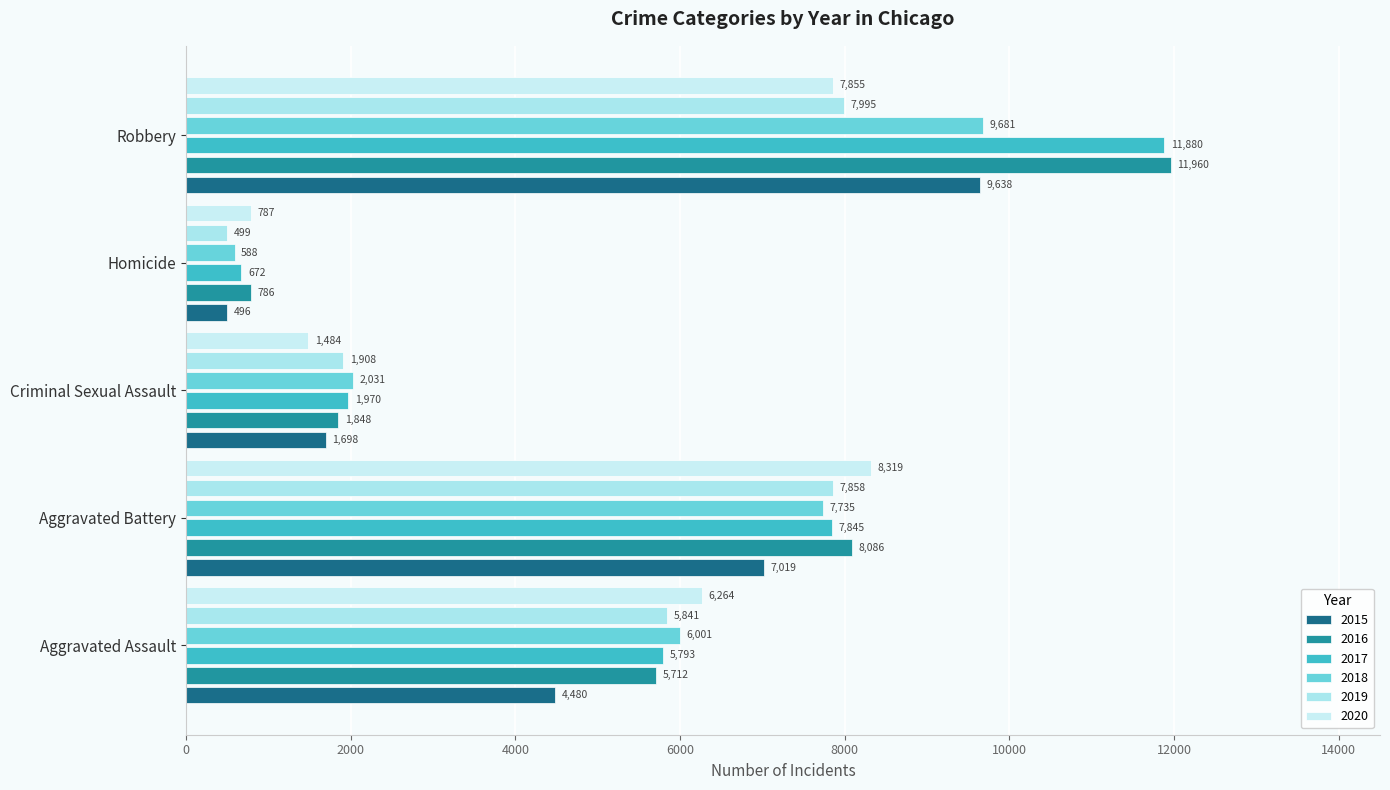

How many values in the 2020 series are below 6264?

2